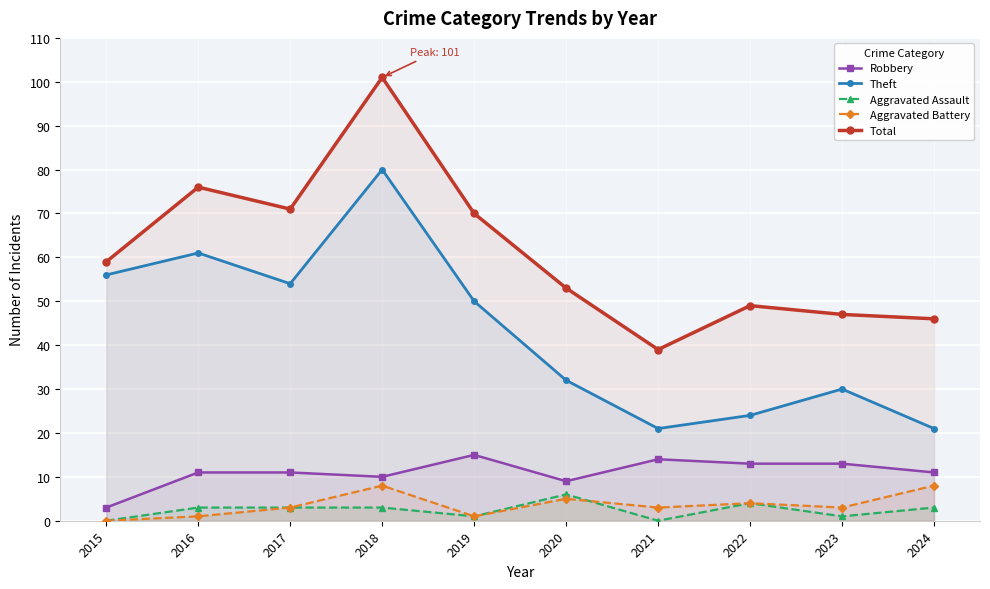

True or false: Robbery and Theft cross at least once.

False